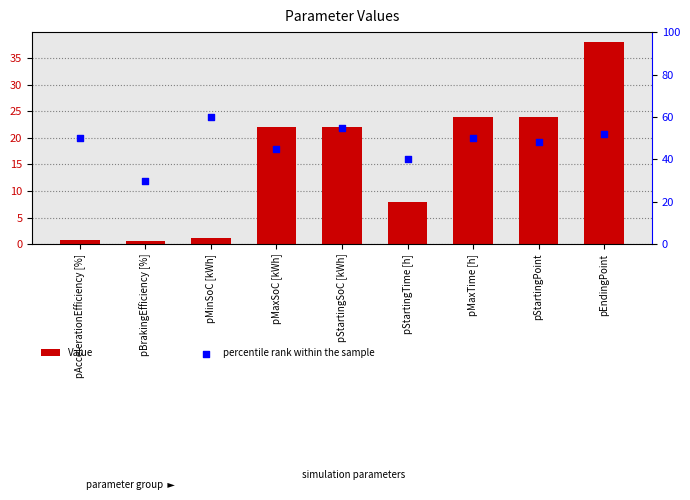

Is the value of Value at pStartingSoC [kWh] greater than the value of percentile rank within the sample at pStartingPoint?

No